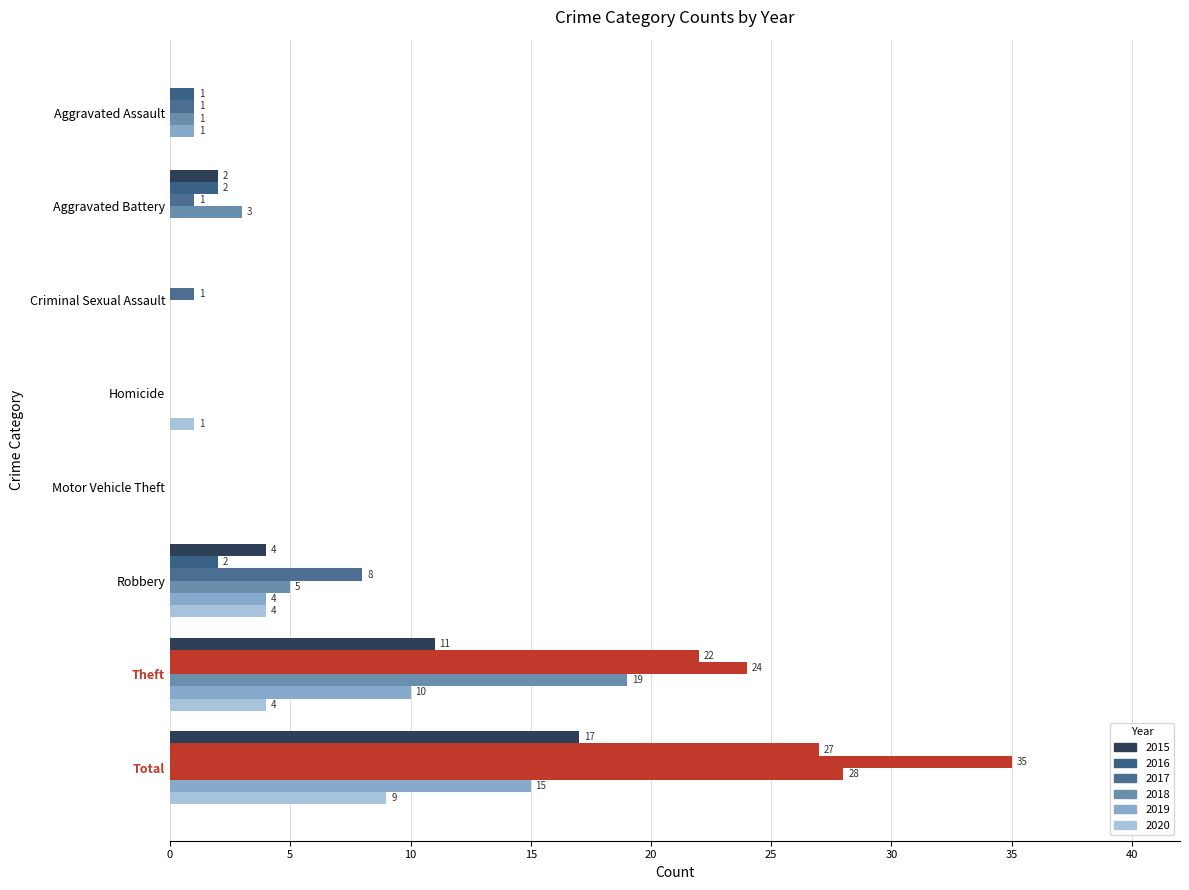

How many series are shown in this chart?

6